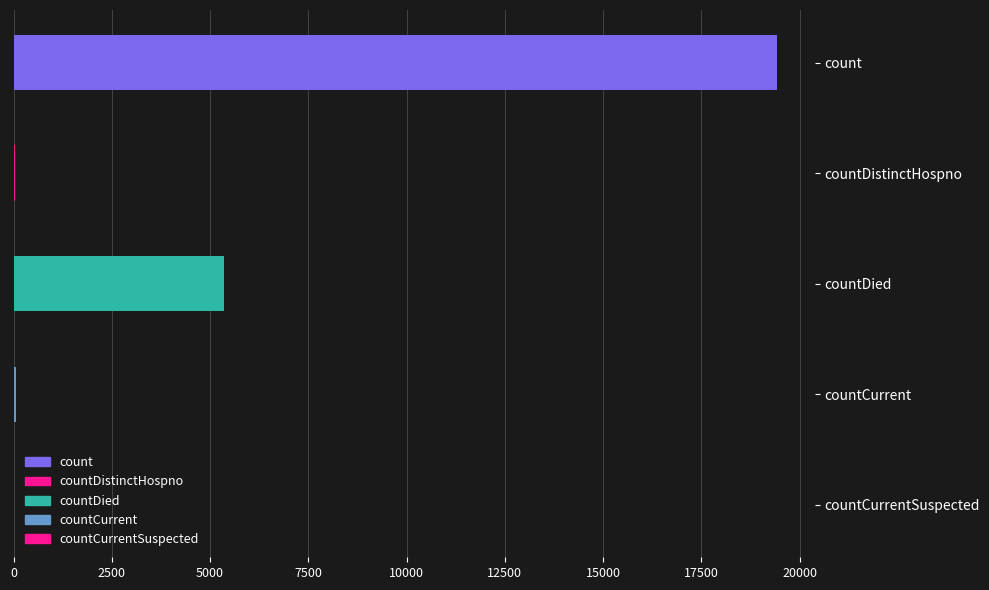

What position from the right is countCurrent?

2